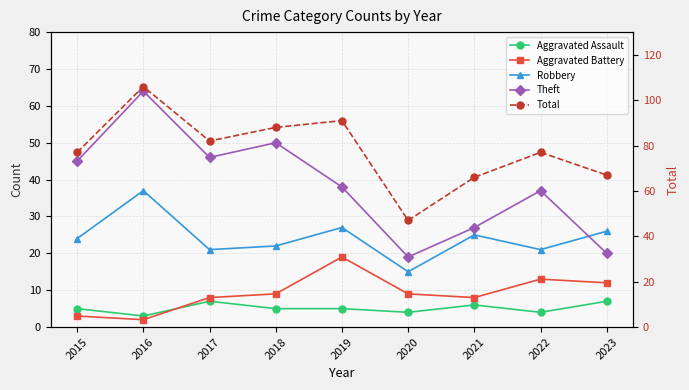

Which label corresponds to the largest value in the chart?

2016